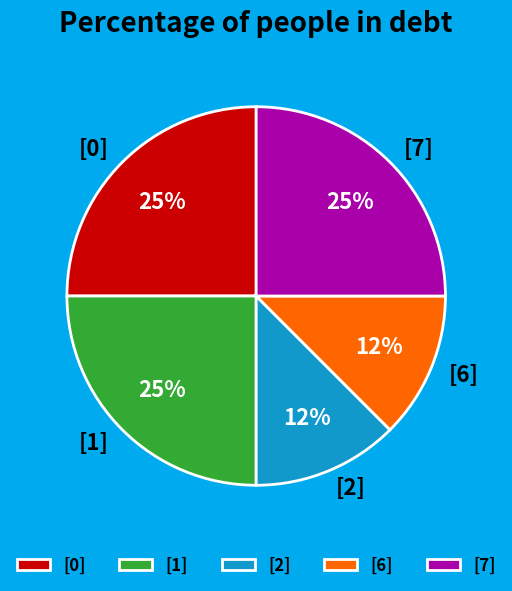

The [6] slice represents 24% of the pie. True or false?

False